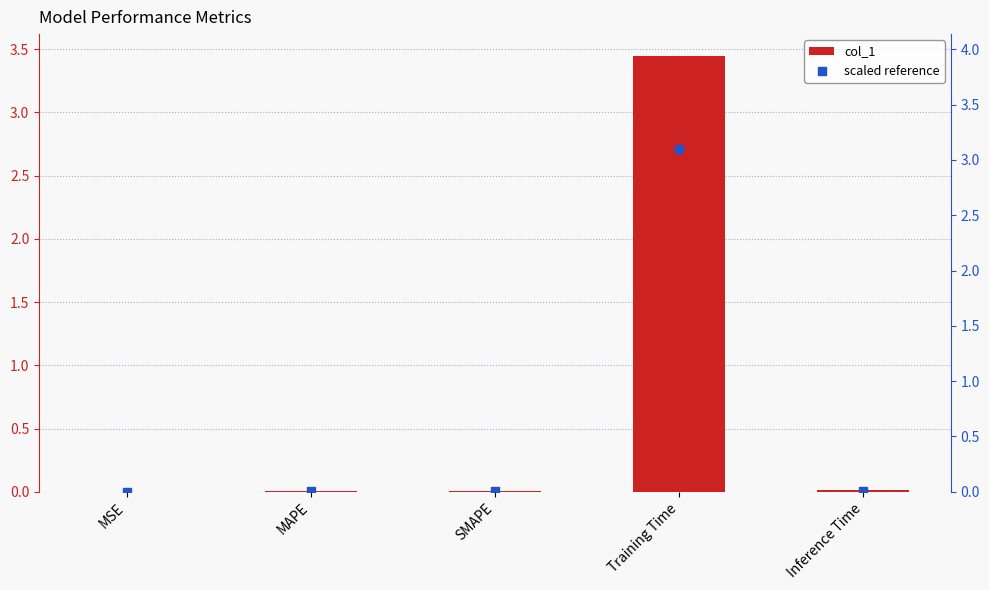

Which series has the largest total across all categories?

col_1